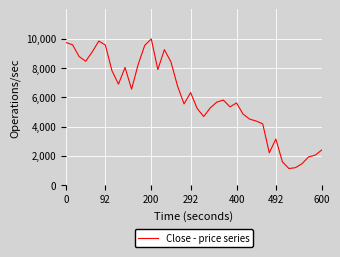

What is the difference between the maximum and minimum values?

8857.5